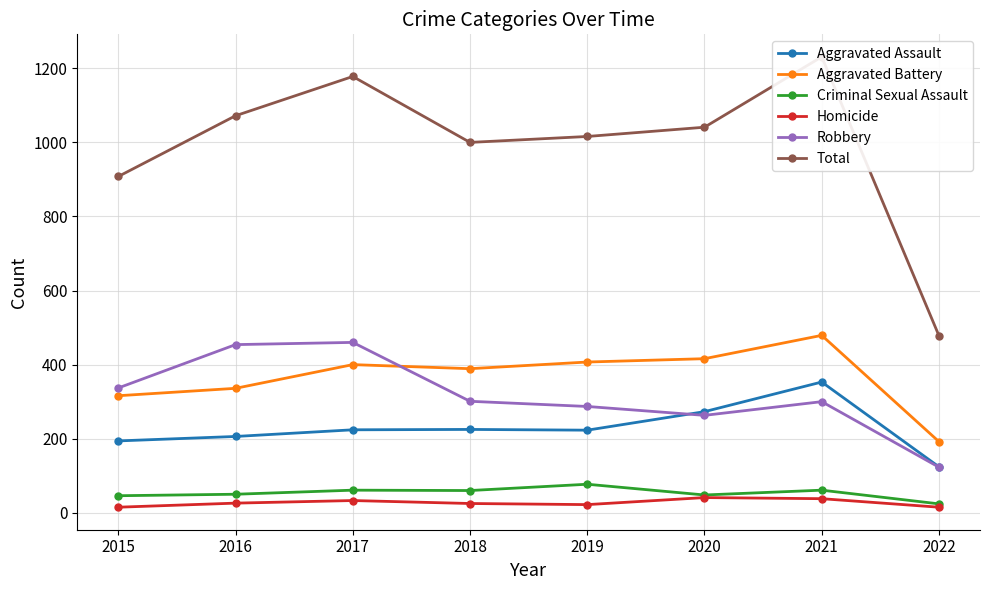

How many data points in Aggravated Battery are above 400?

3